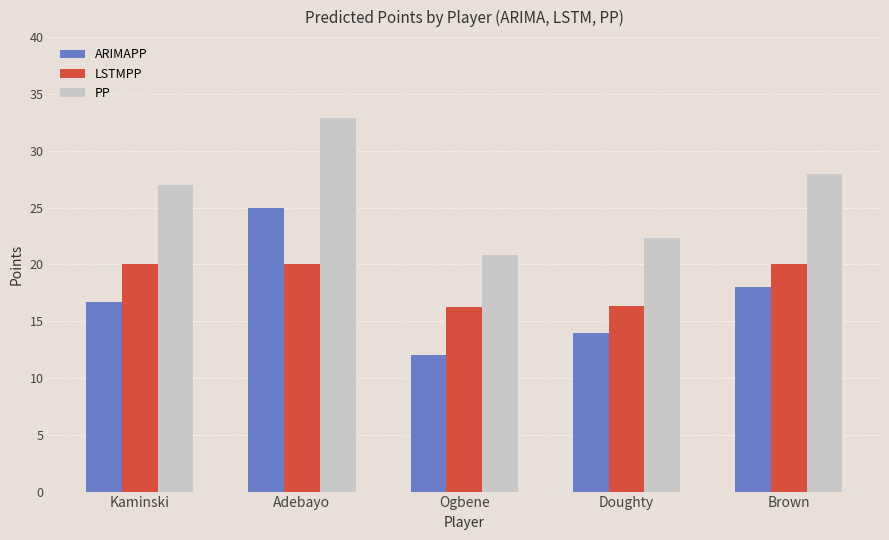

What is the average value of the PP series?

26.2